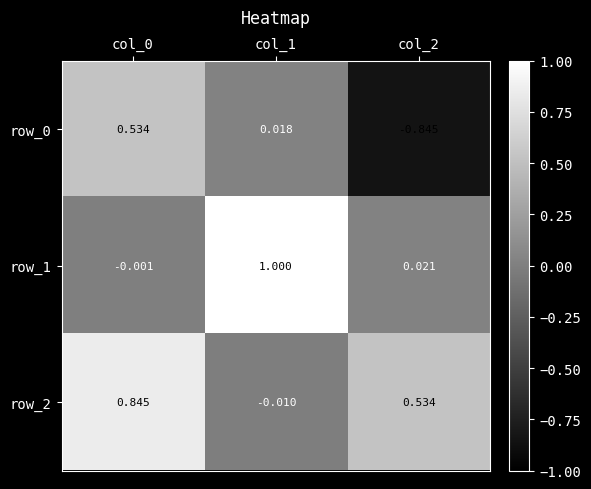

What is the sum of the row_0 values at col_1 and col_2?

-0.8